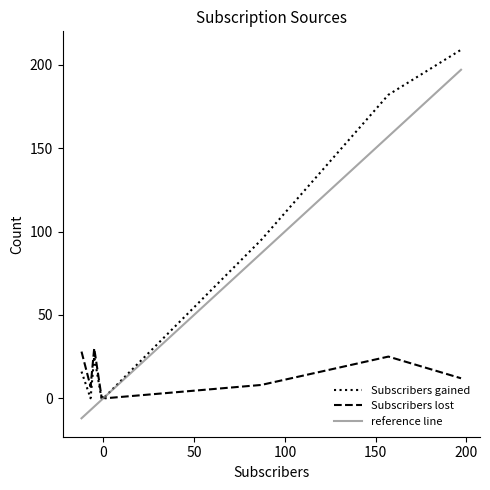

How many data points in Subscribers lost are less than 12?

4